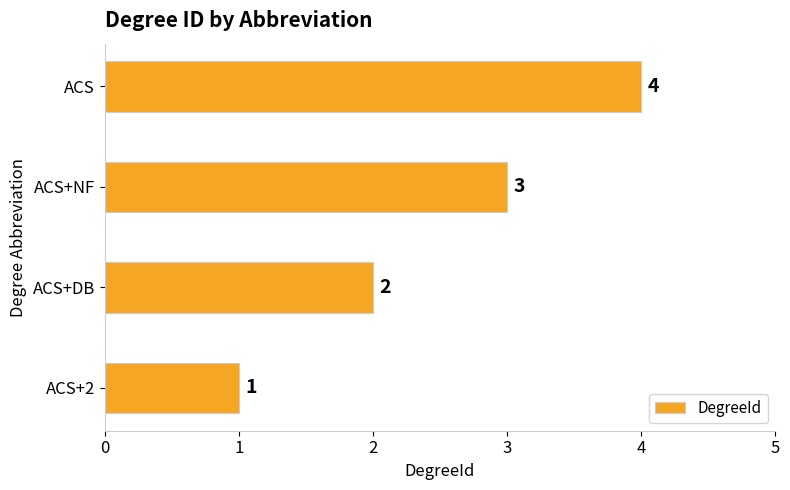

What is the ratio of the value at ACS to the value at ACS+DB?

2.0